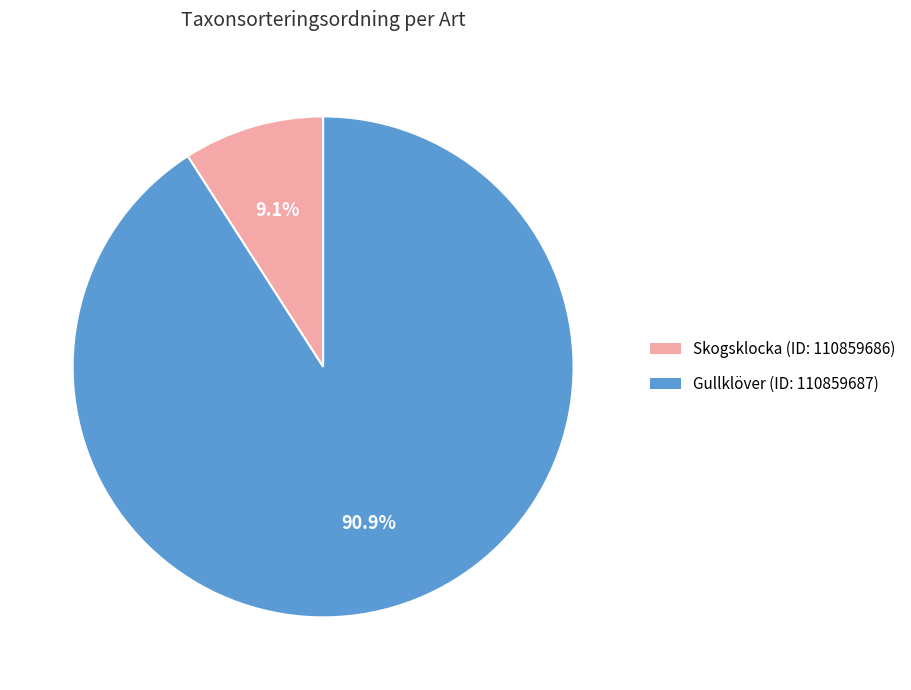

Which slice is the smallest?

Skogsklocka (ID: 110859686)